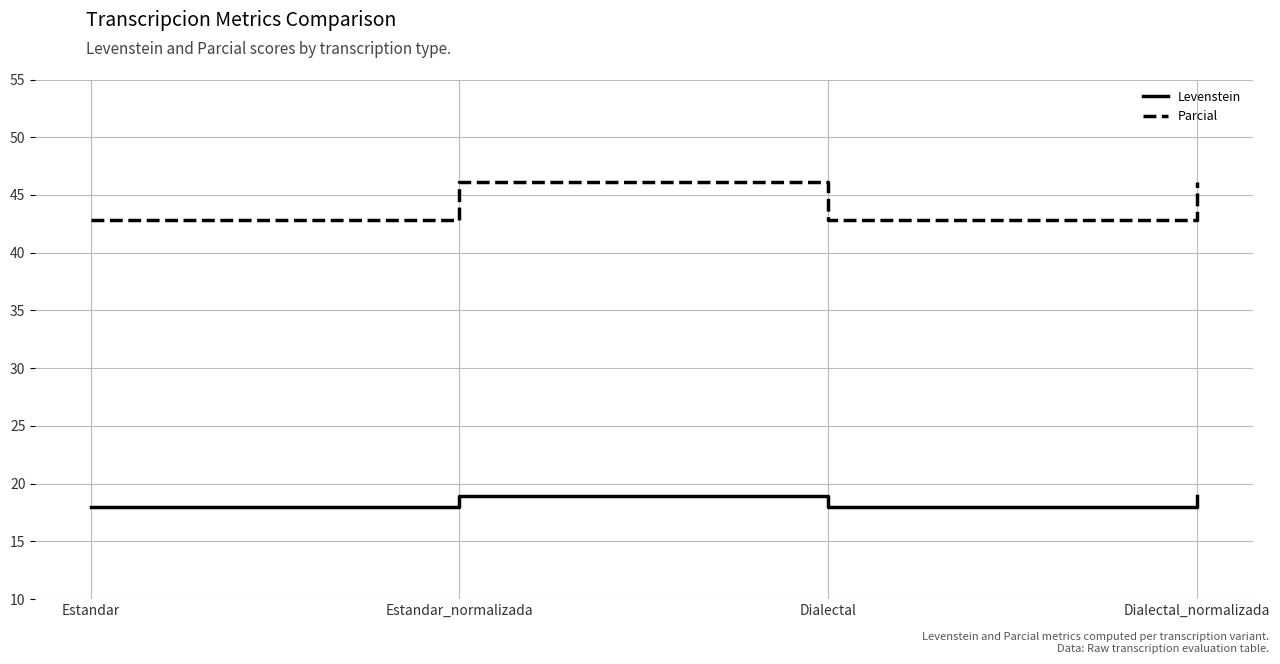

True or false: Parcial and Levenstein cross at least once.

False